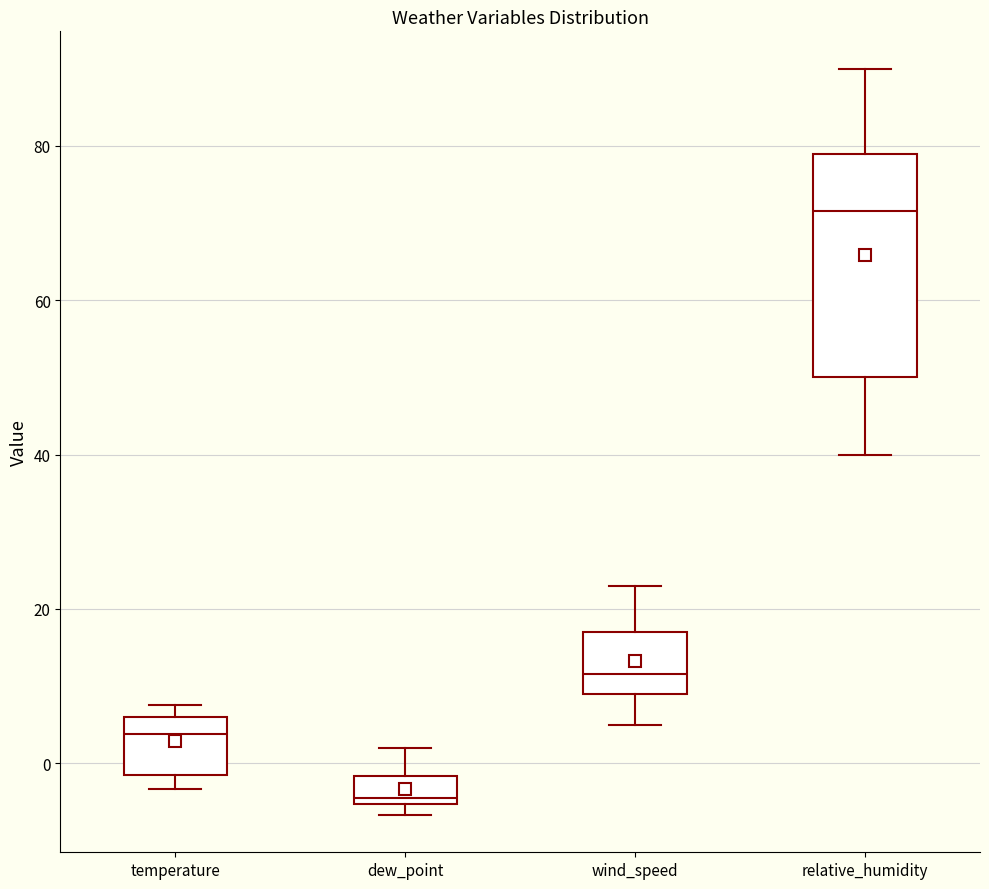

Reading left to right, read every box against the y-axis: the position of its median line, the range the box covers, and the ends of its whiskers. The values are not printed on the chart, so give them approximately, as read against the axis.

temperature: median 4, box -2 to 6, whiskers -4 to 8
dew_point: median -4, box -6 to -2, whiskers -6 (just below the box's lower edge) to 2
wind_speed: median 12, box 10 to 18, whiskers 6 to 24
relative_humidity: median 72, box 50 to 80, whiskers 40 to 90